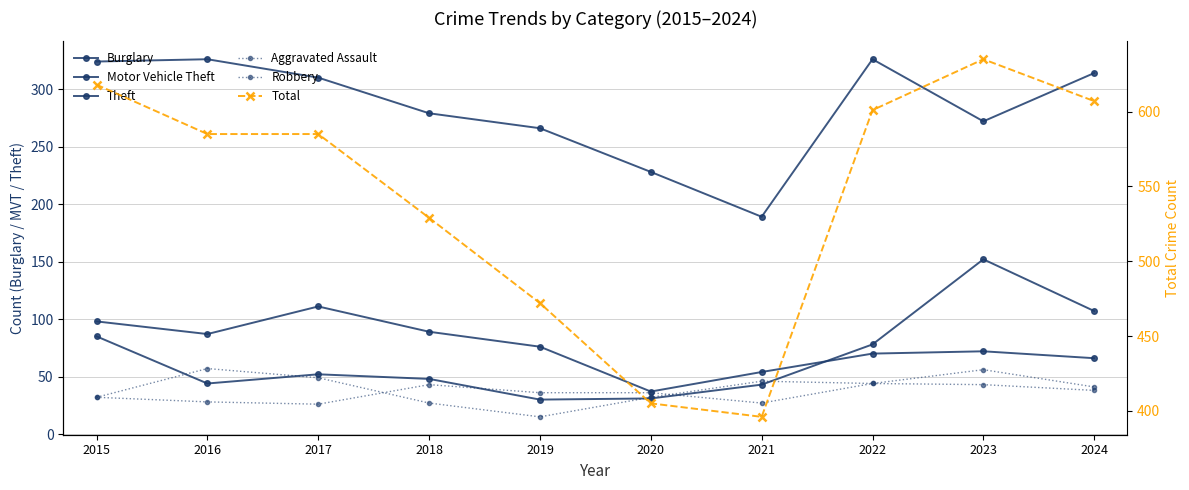

How many values in the Motor Vehicle Theft series exceed 52?

4